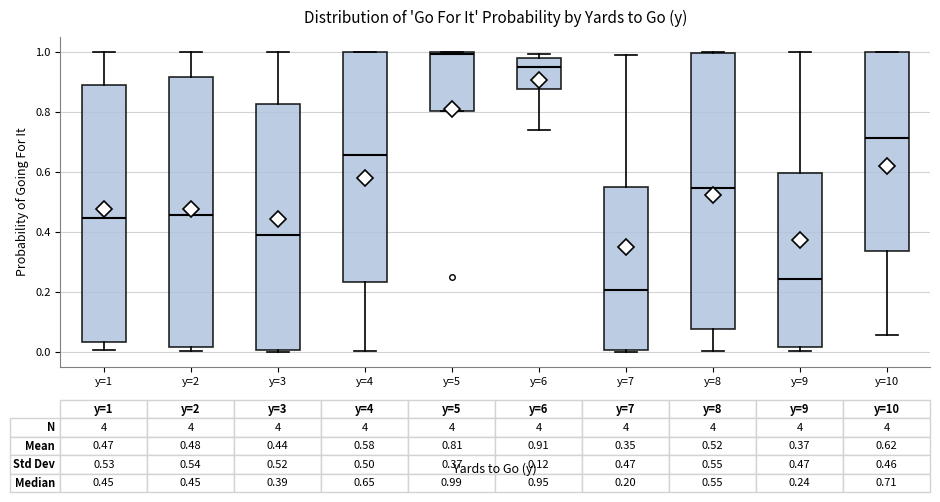

Which box has the lowest median line?

y=7